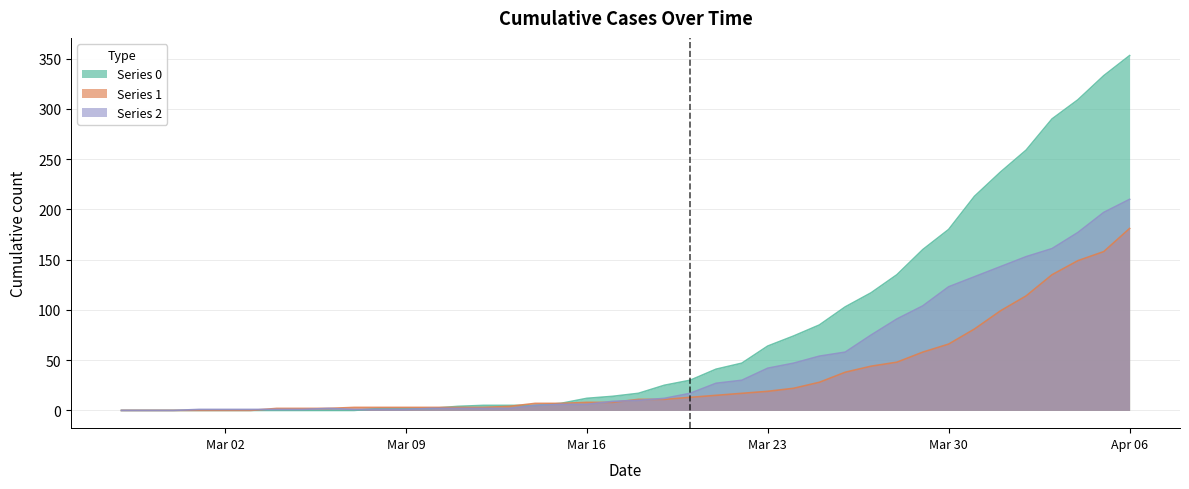

What are all the series names shown in the legend?

Series 0, Series 1, Series 2